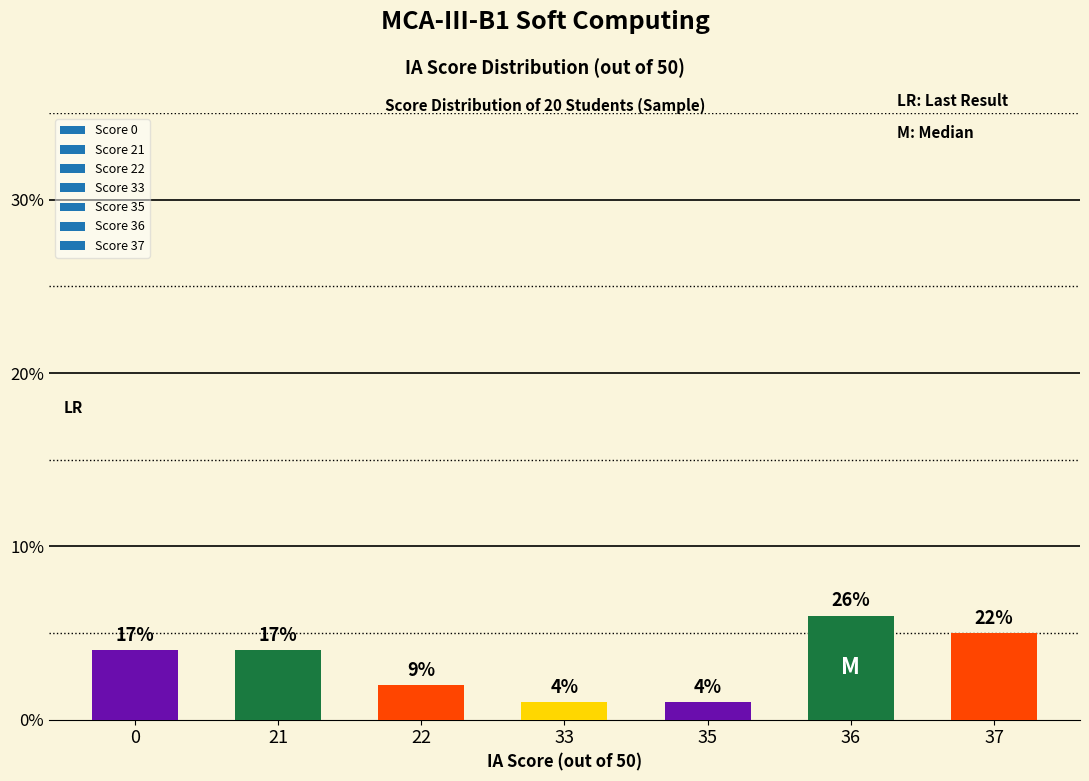

Does the chart contain any negative values?

No